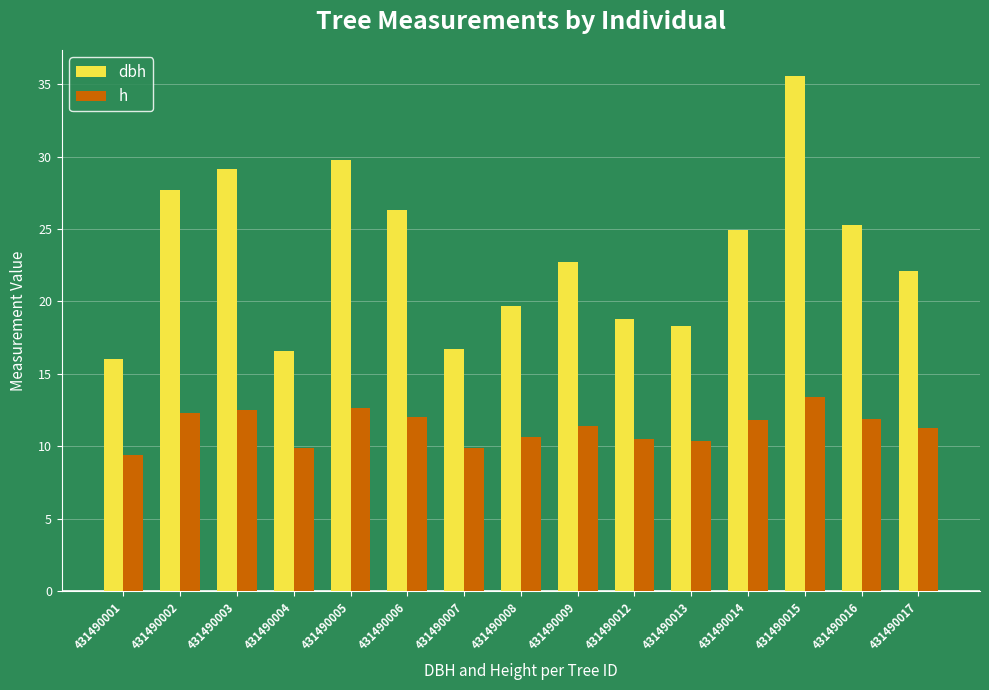

At which label does h first exceed 11?

431490002